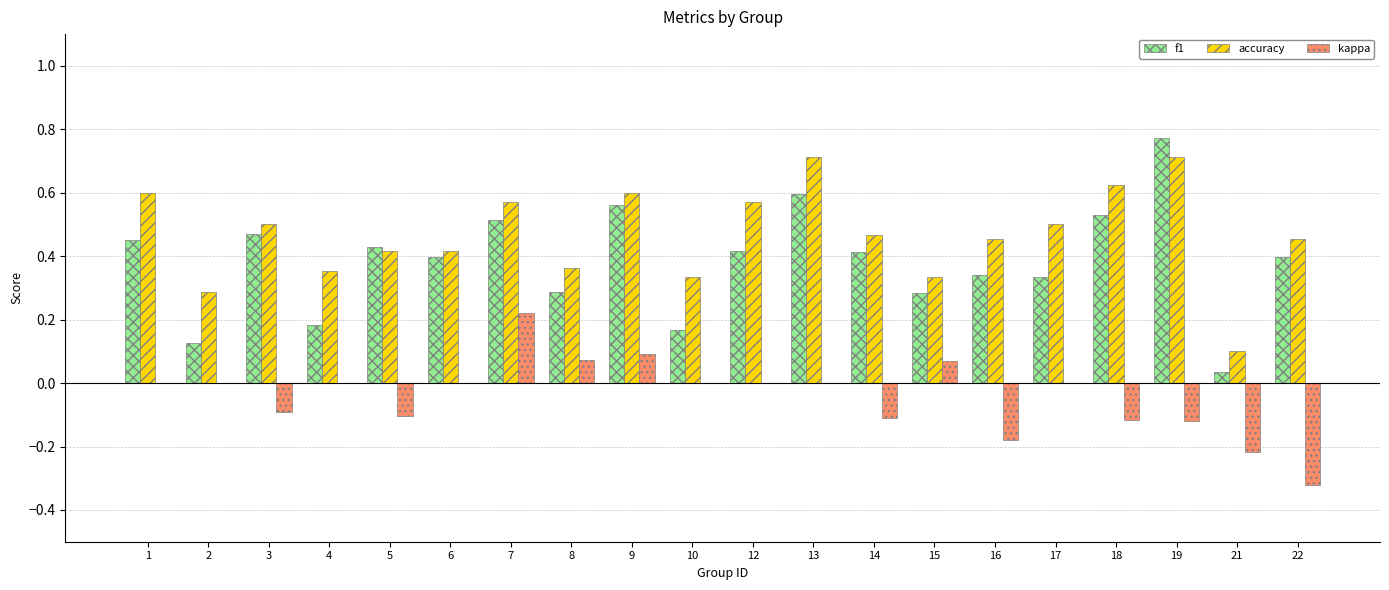

What is the sum of all f1 values?

7.7